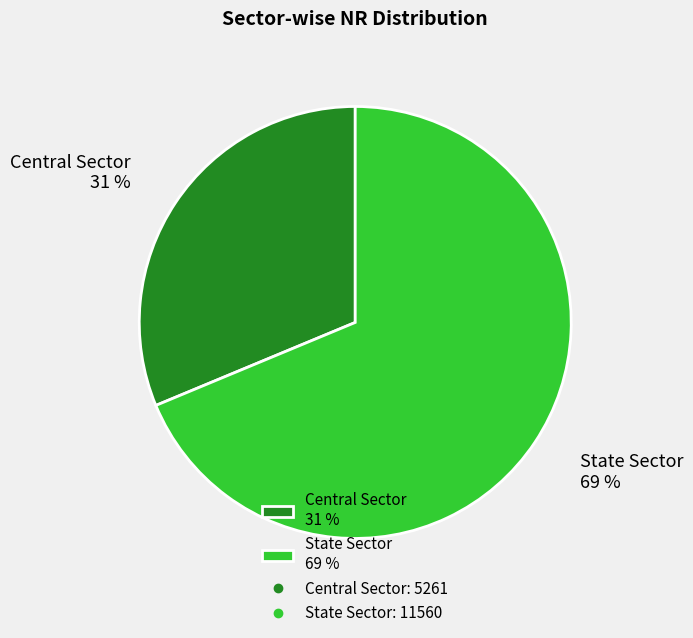

Rank the categories by value from lowest to highest.

Central Sector, State Sector